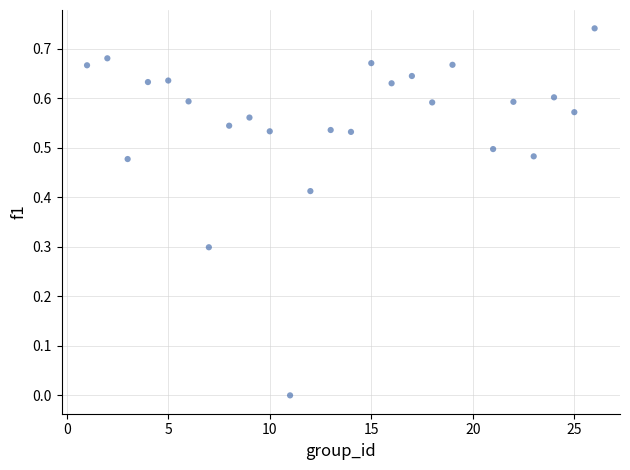

What is the range of X values (max minus min)?

25.0